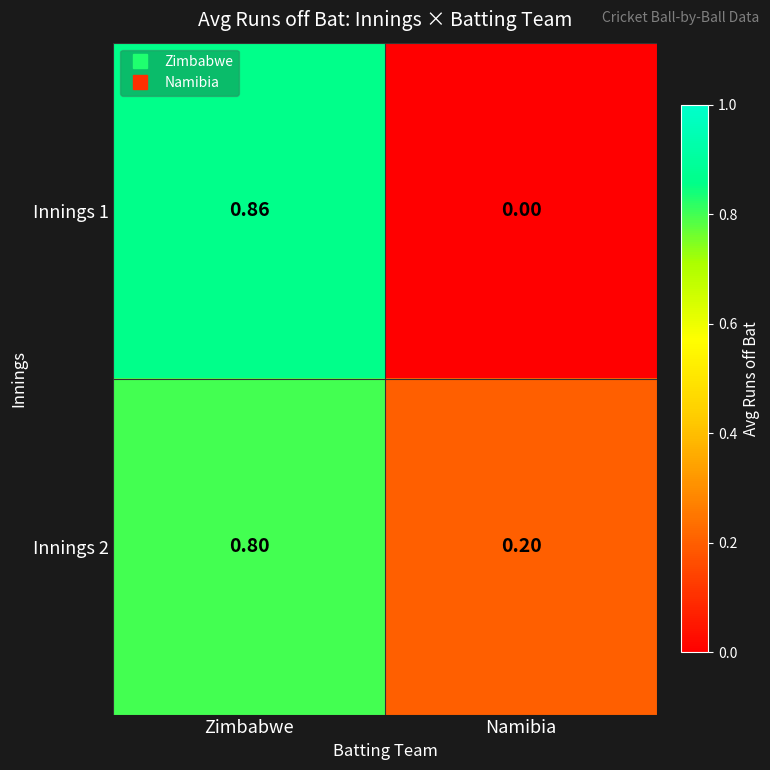

How many distinct data groups are displayed?

2